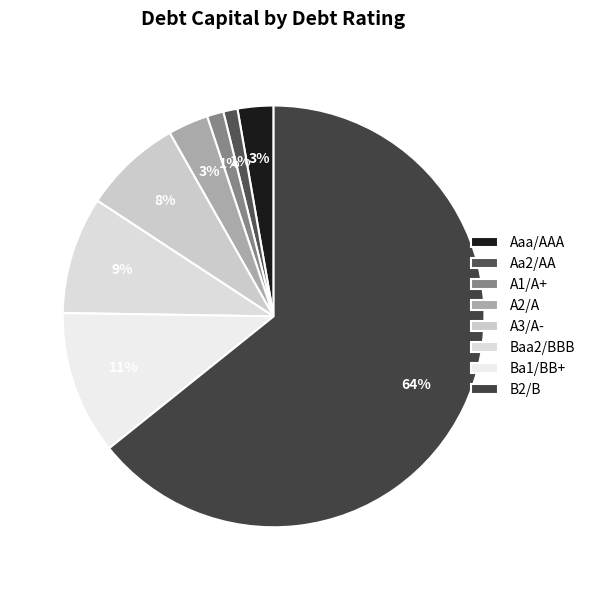

Does A3/A- account for over 50% of the chart?

No